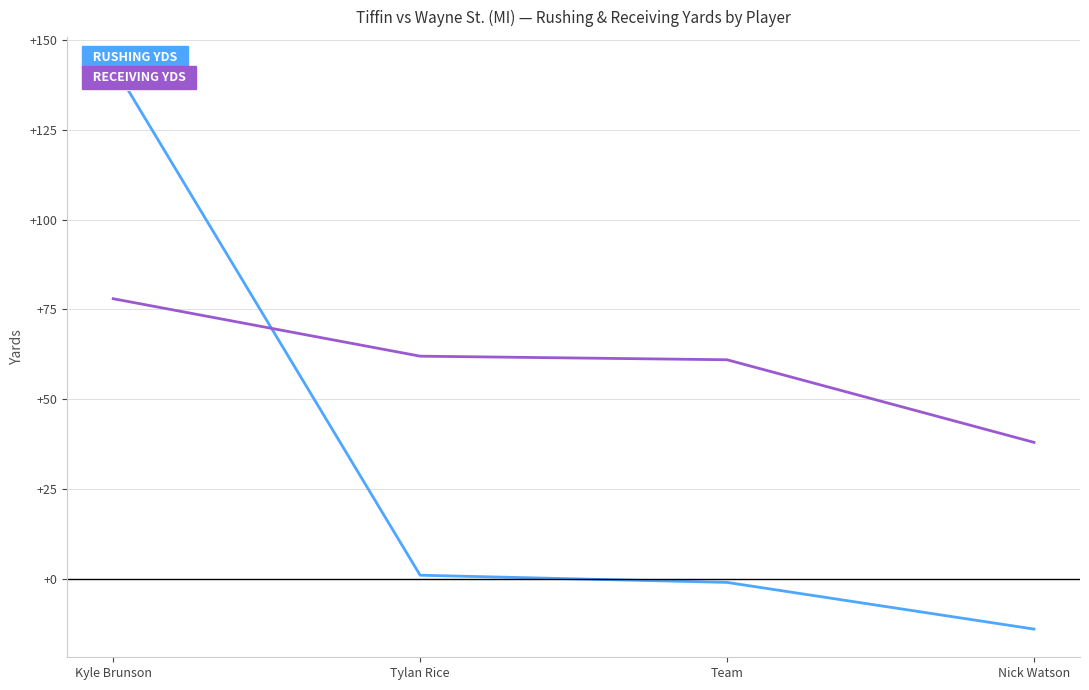

Rank the series by their maximum value, from highest to lowest.

RUSHING YDS, RECEIVING YDS